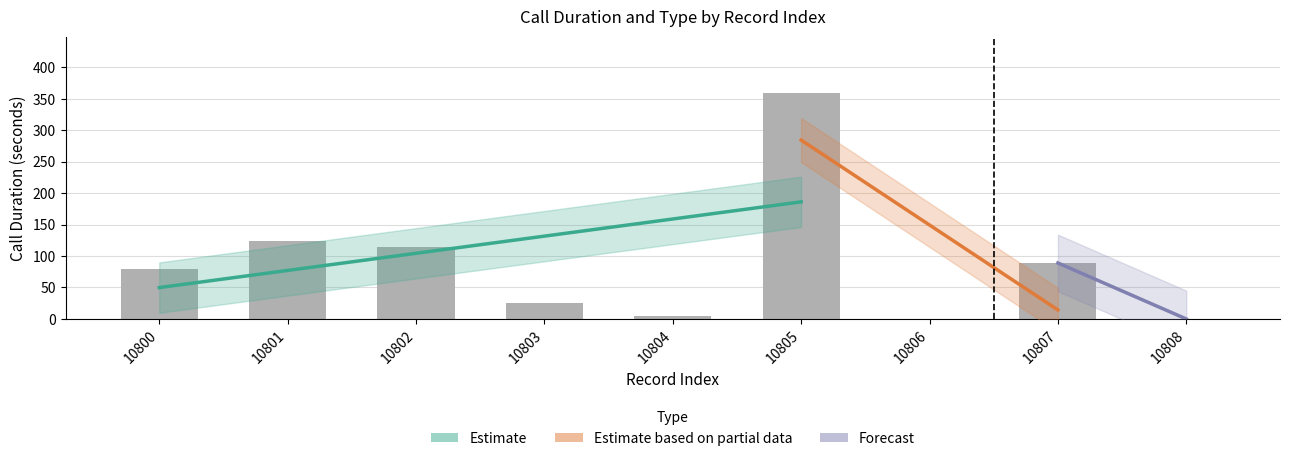

What value does the data have at 10801, to the nearest 50?

100